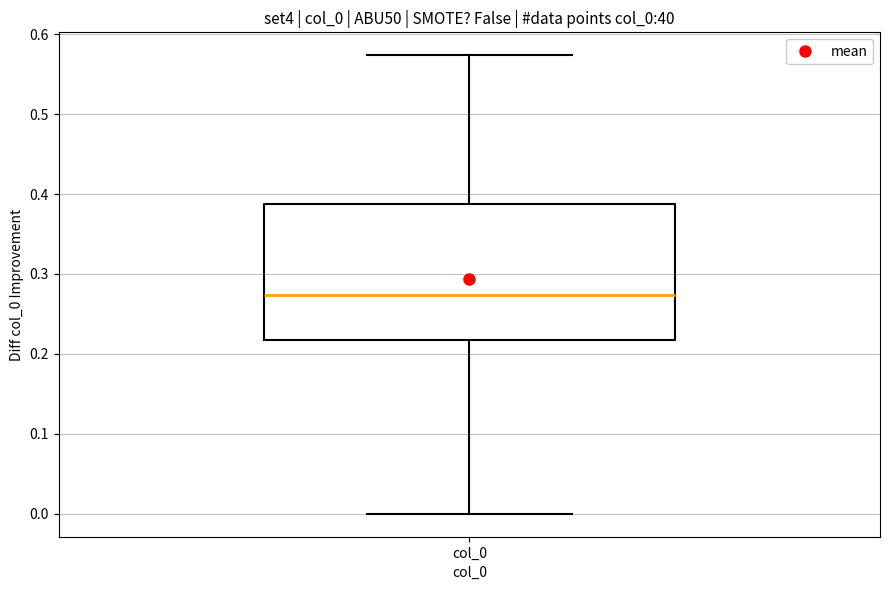

Transcribe this box plot: give where the median line is, the range the box spans, and where the two whiskers end, as read against the y-axis. The values are not printed on the chart, so give them approximately, as read against the axis.

median 0.27, box 0.22 to 0.39, whiskers 0.00 to 0.57